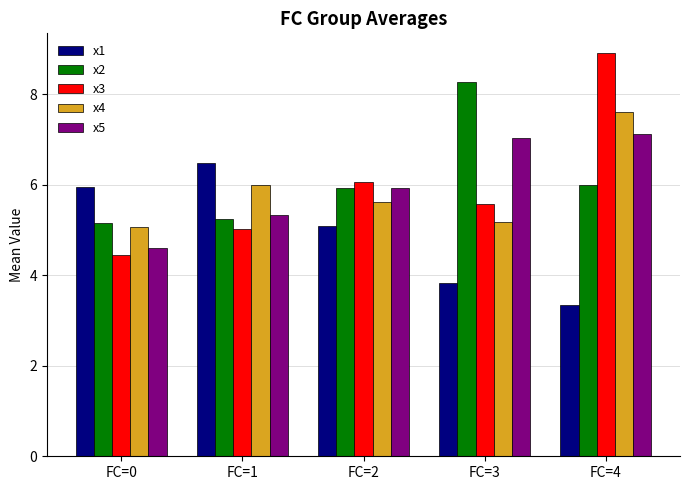

What is the highest value of the x5 series?

7.1